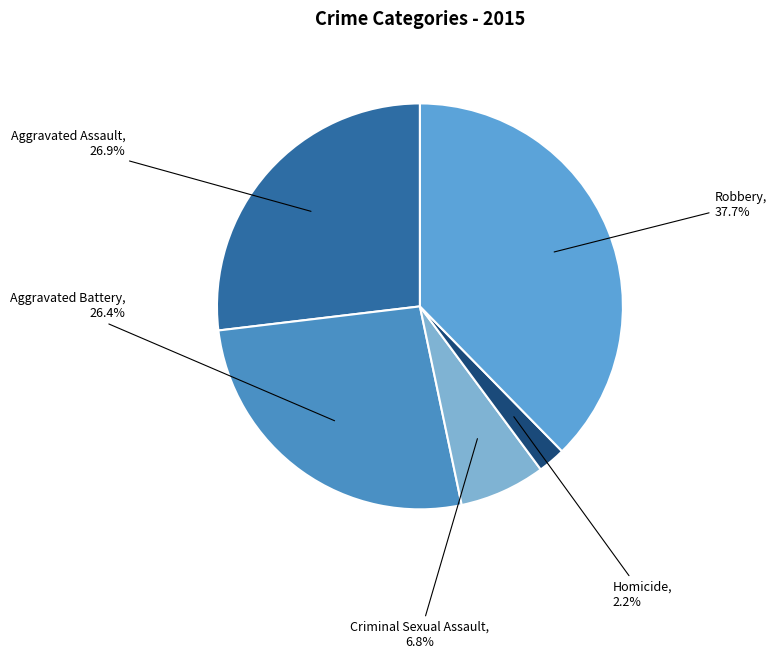

Count the number of slices in the pie.

5